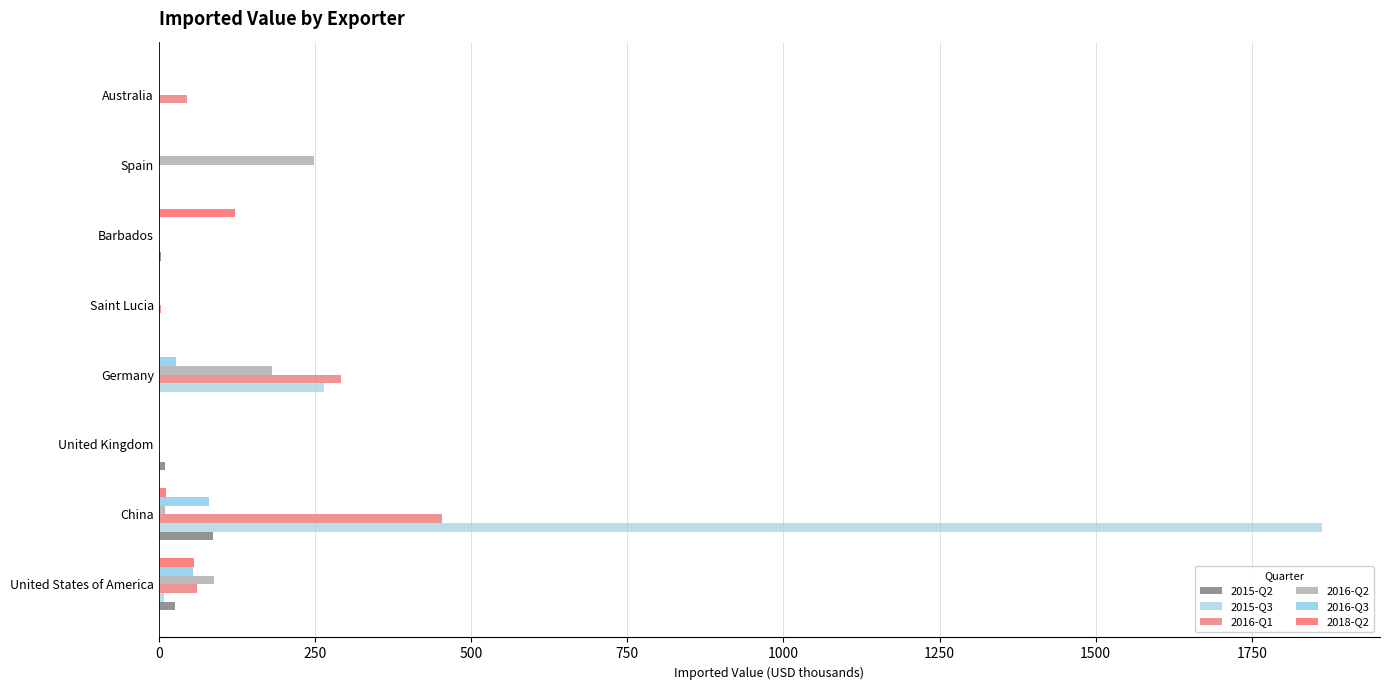

How many series are shown in this chart?

6